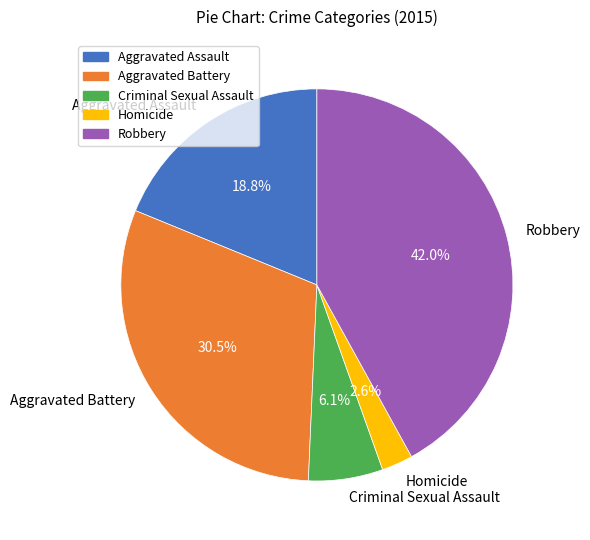

Combined, what portion of the pie is Robbery and Criminal Sexual Assault?

48.1%